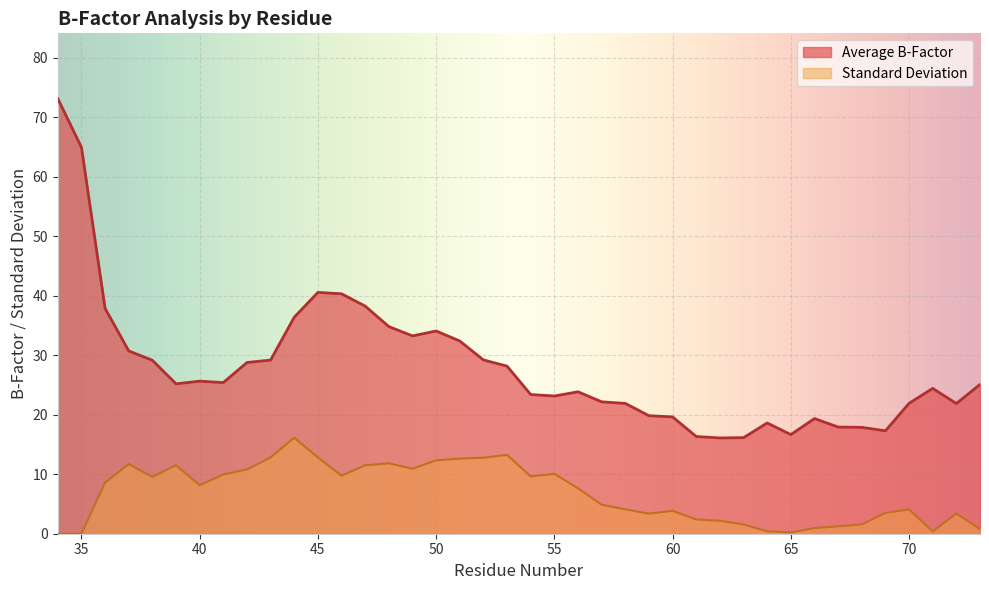

Between 47 and 50, which is larger?

47